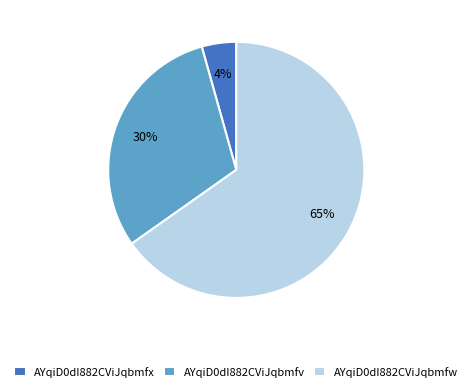

Which has a higher value, AYqiD0dI882CViJqbmfv or AYqiD0dI882CViJqbmfw?

AYqiD0dI882CViJqbmfw